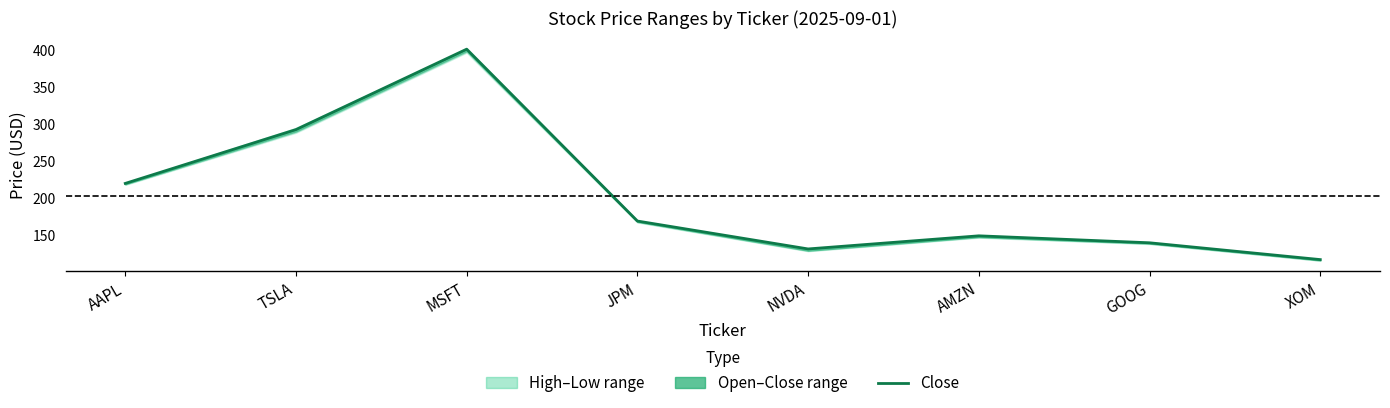

Does the chart have visible grid lines?

No